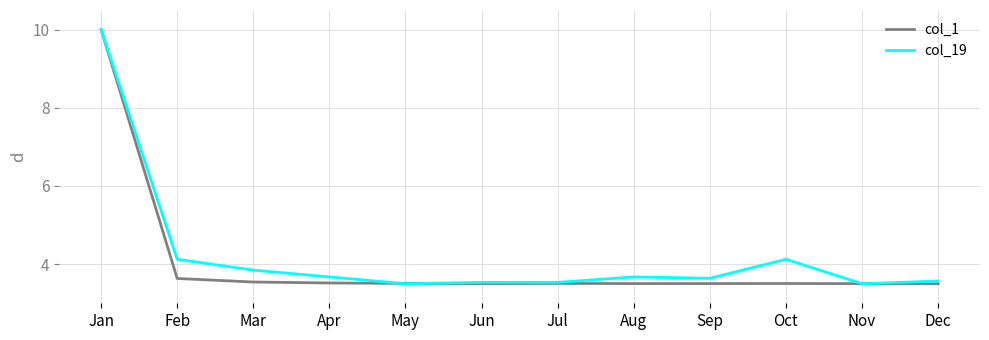

Is the value of col_19 at Oct greater than the value of col_1 at Aug?

Yes